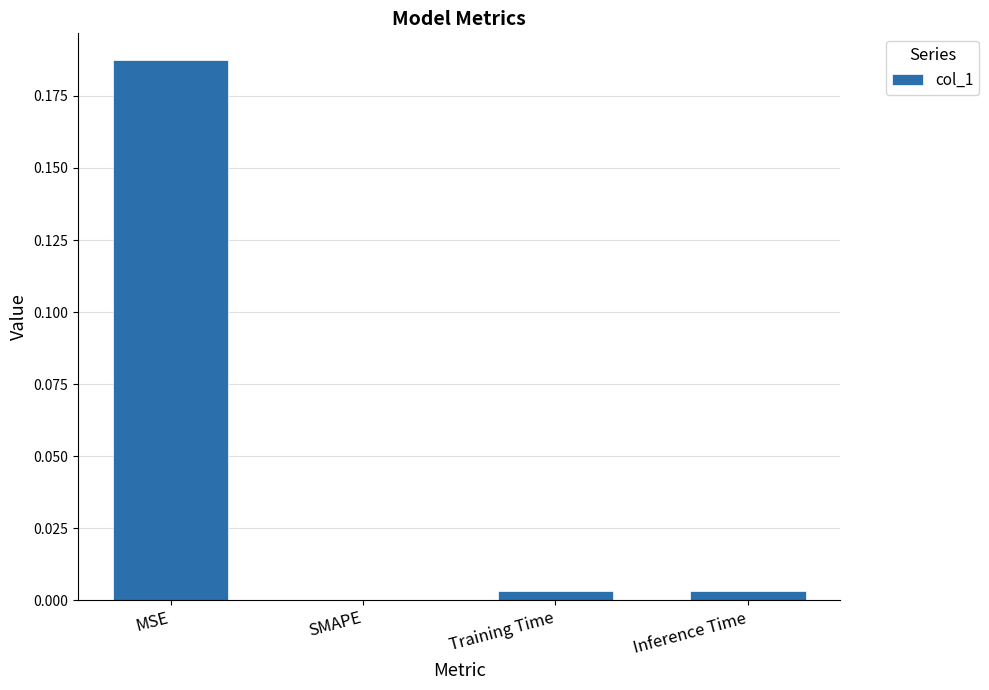

The chart shows a value of 0.0 at SMAPE. True or false?

True